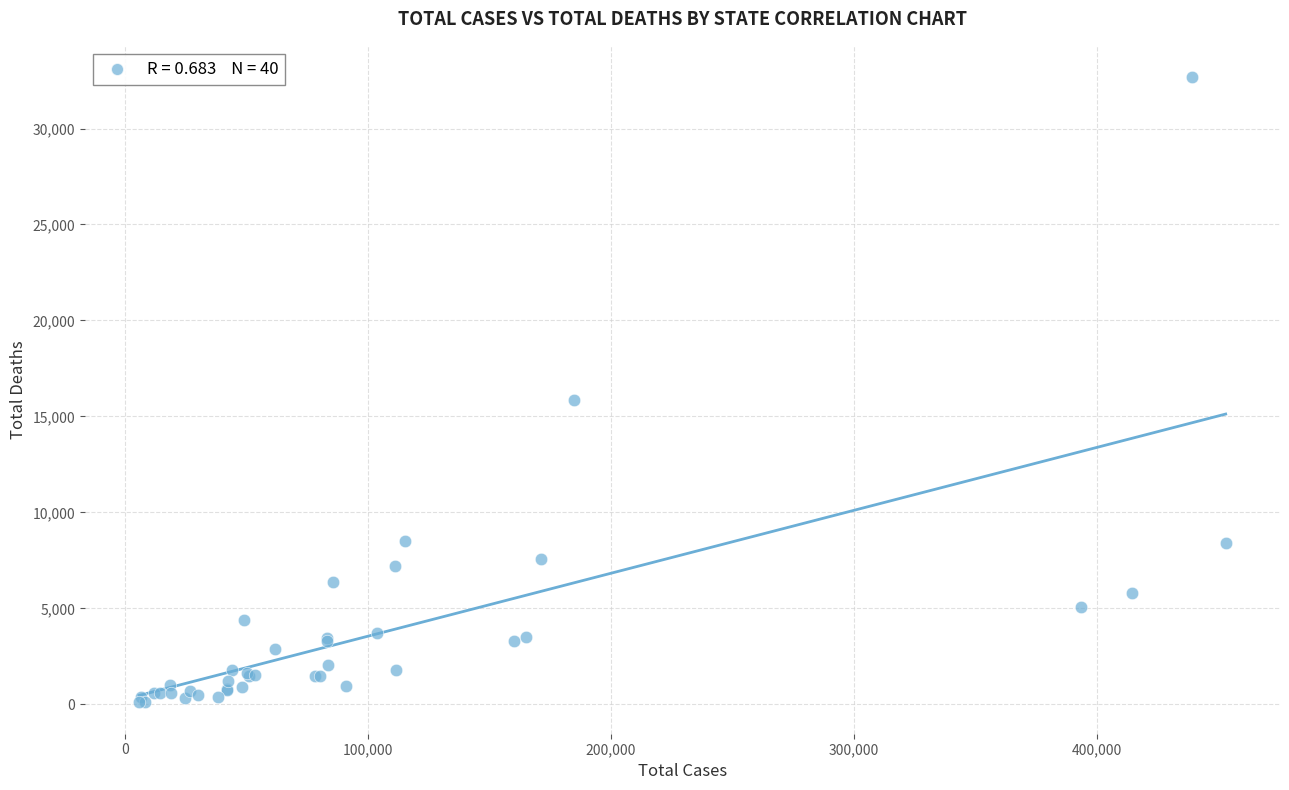

What Y value in the scatter plot is closest to 16389?

15859